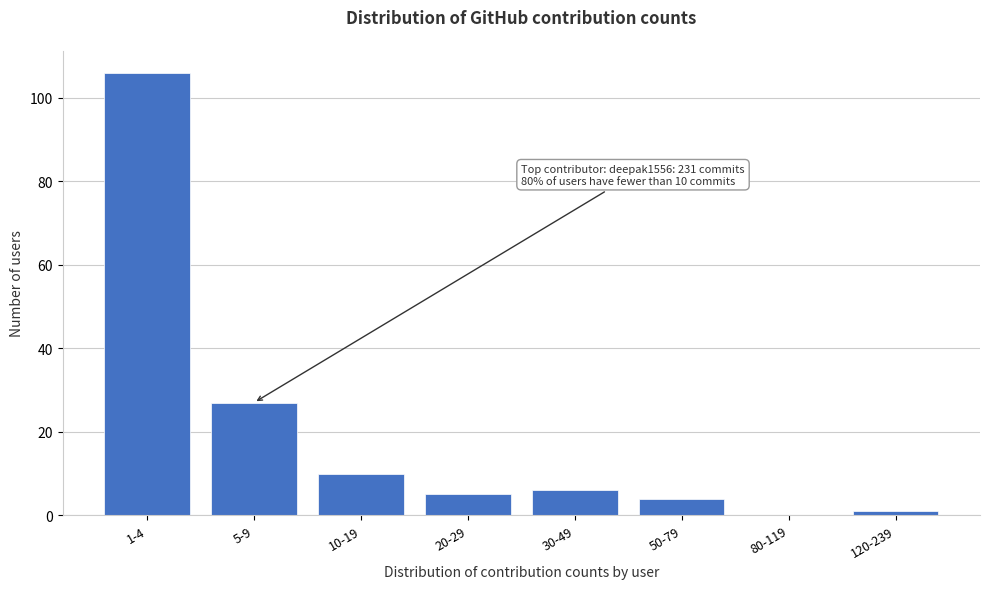

Reading left to right, transcribe all the data shown in this chart.

1-4=106	5-9=27	10-19=10	20-29=5	30-49=6	50-79=4	80-119=0	120-239=1